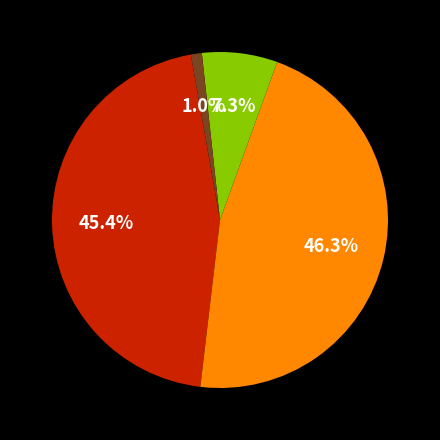

Is there any slice that represents more than half of the pie?

No